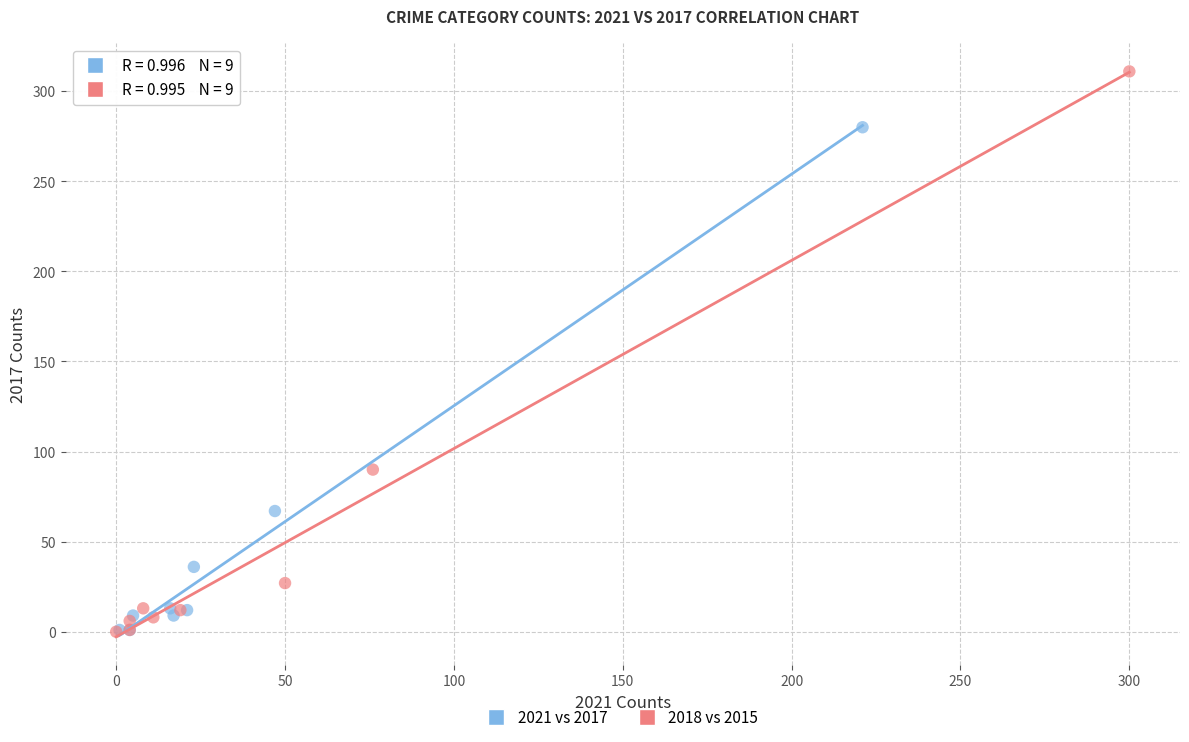

What are all the series names shown in the legend?

2021 vs 2017, 2018 vs 2015